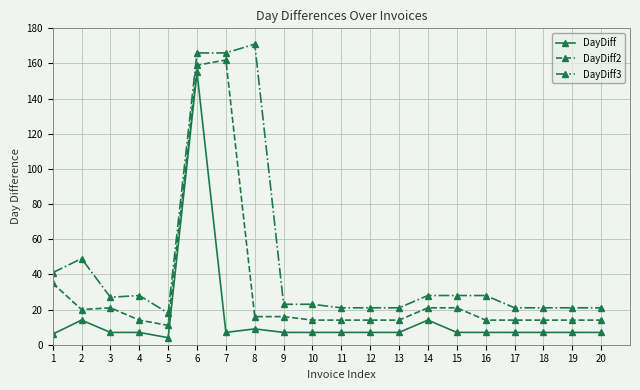

Reading right to left, transcribe all the data shown in this chart.

DayDiff: 20=7	19=7	18=7	17=7	16=7	15=7	14=14	13=7	12=7	11=7	10=7	9=7	8=9	7=7	6=155	5=4	4=7	3=7	2=14	1=6
DayDiff2: 20=14	19=14	18=14	17=14	16=14	15=21	14=21	13=14	12=14	11=14	10=14	9=16	8=16	7=162	6=159	5=11	4=14	3=21	2=20	1=35
DayDiff3: 20=21	19=21	18=21	17=21	16=28	15=28	14=28	13=21	12=21	11=21	10=23	9=23	8=171	7=166	6=166	5=18	4=28	3=27	2=49	1=41